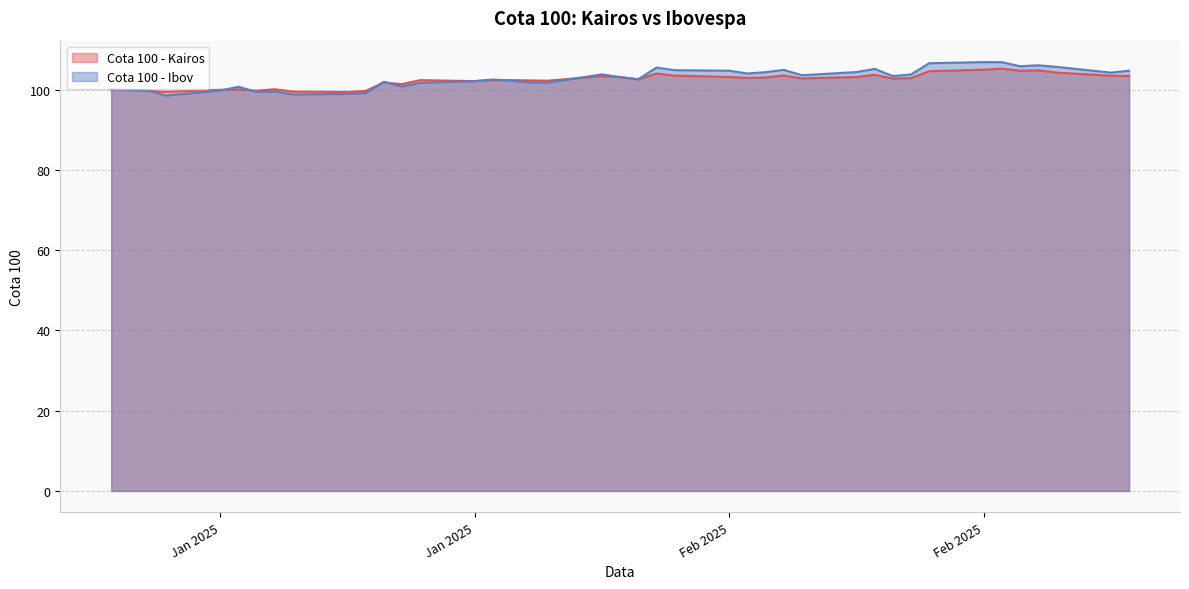

True or false: Cota 100 - Kairos has a value of 59.5 at 24.

False